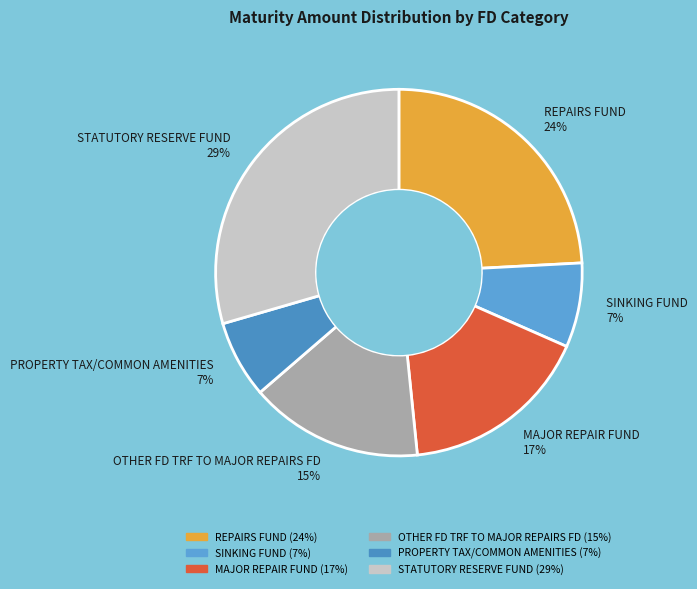

Is it true that PROPERTY TAX/COMMON AMENITIES 7% is 18% of the pie?

False